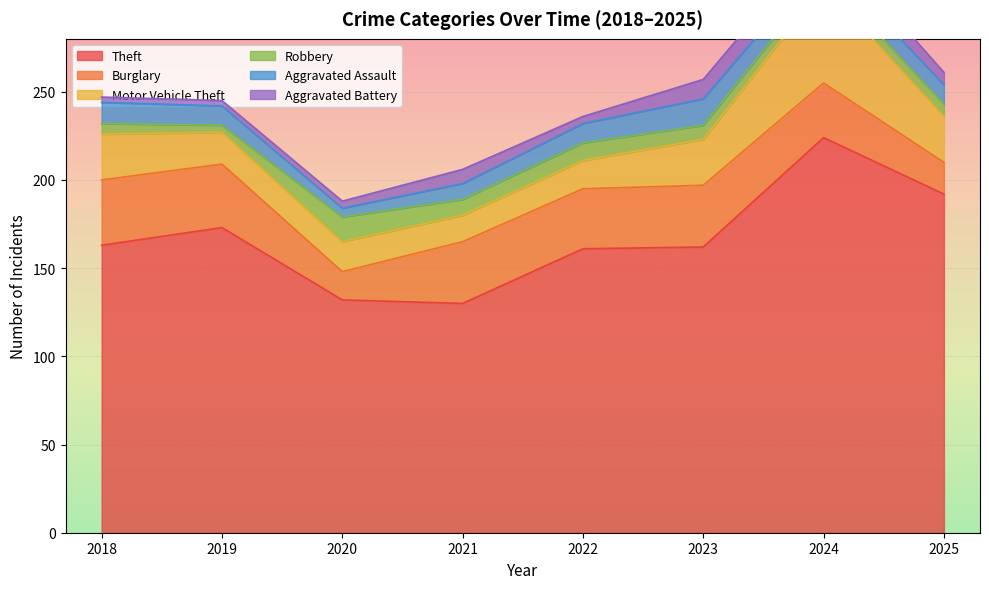

After their last crossing, which series has the higher values: Burglary or Motor Vehicle Theft?

Motor Vehicle Theft